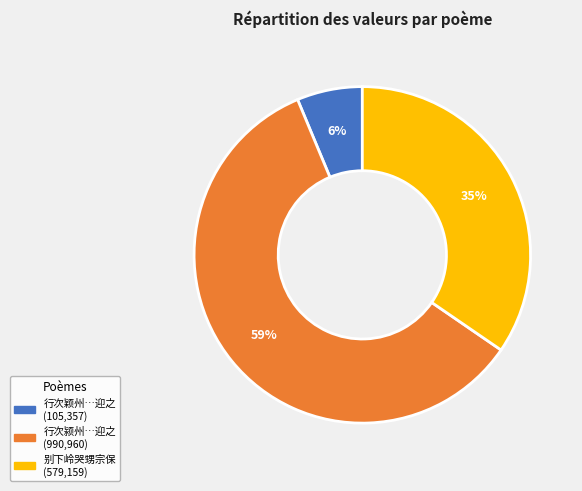

Is there a majority slice in this chart?

Yes